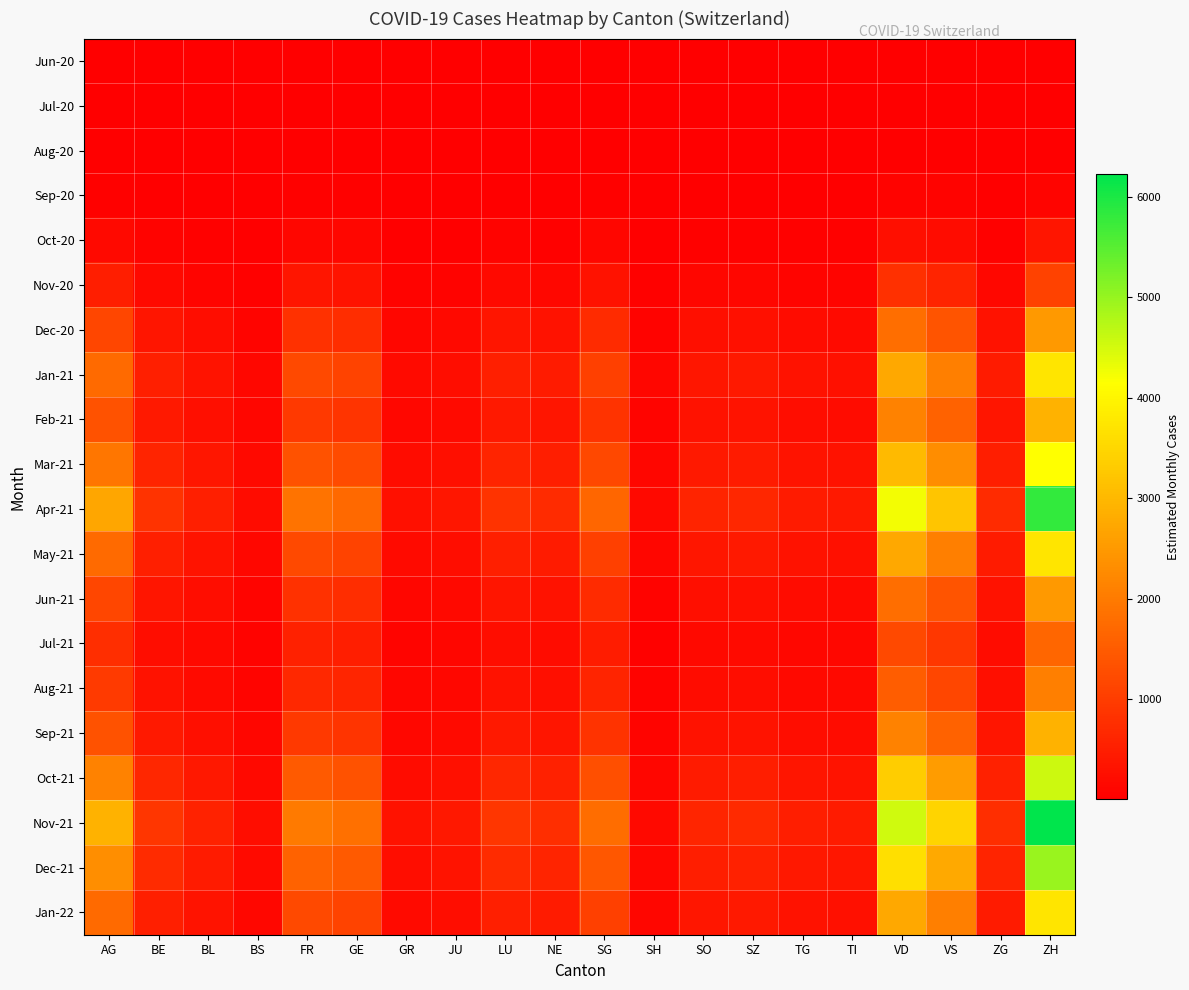

At GR, list the series in order from largest to smallest.

Nov-21, Apr-21, Dec-21, Oct-21, Mar-21, Jan-21, May-21, Jan-22, Feb-21, Sep-21, Dec-20, Jun-21, Aug-21, Jul-21, Nov-20, Oct-20, Sep-20, Aug-20, Jul-20, Jun-20